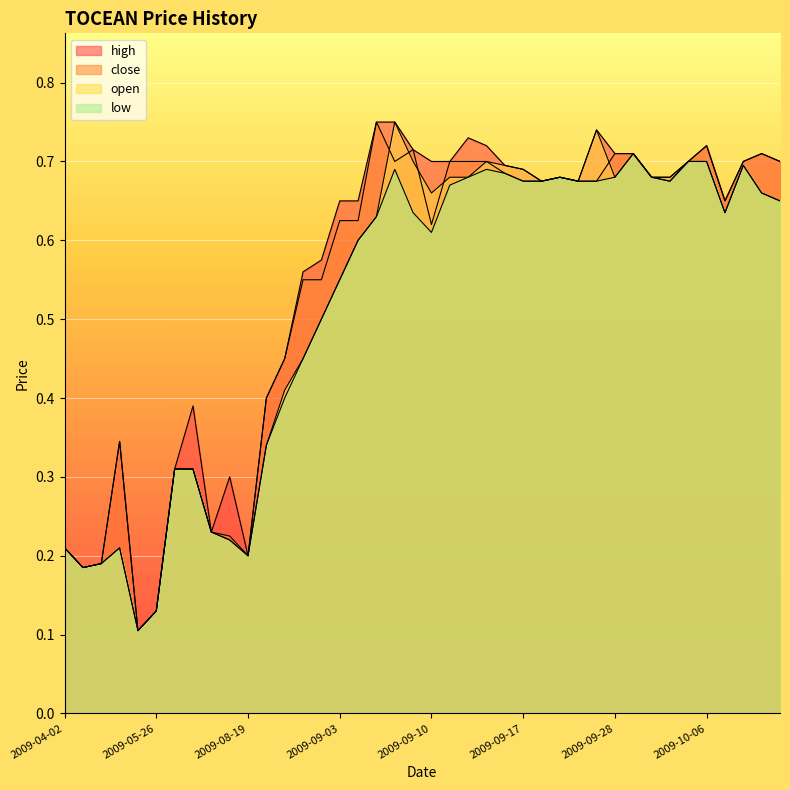

What is the average value of the low series?

0.5